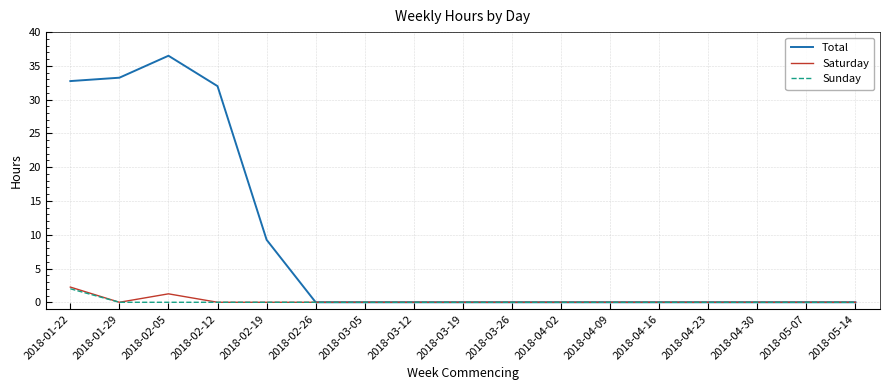

The value of Saturday at 2018-03-19 is 0.0. True or false?

True